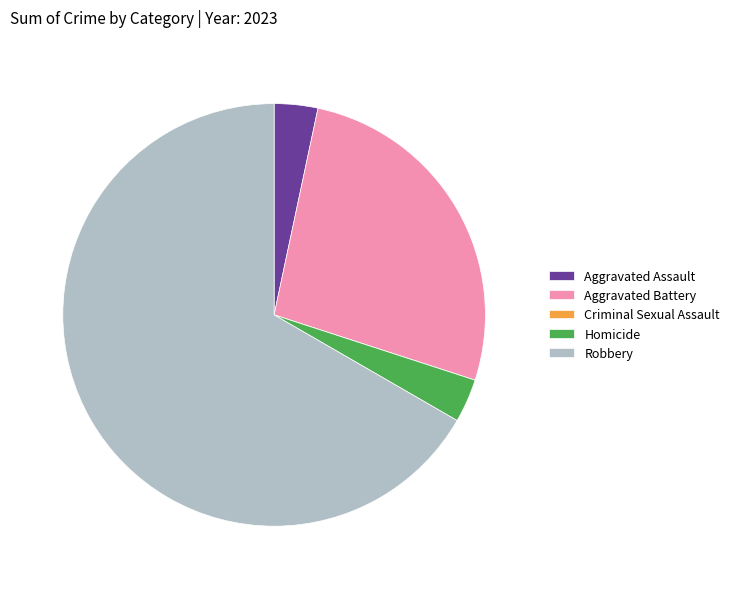

Do Aggravated Battery and Robbery together represent more than half of the pie?

Yes